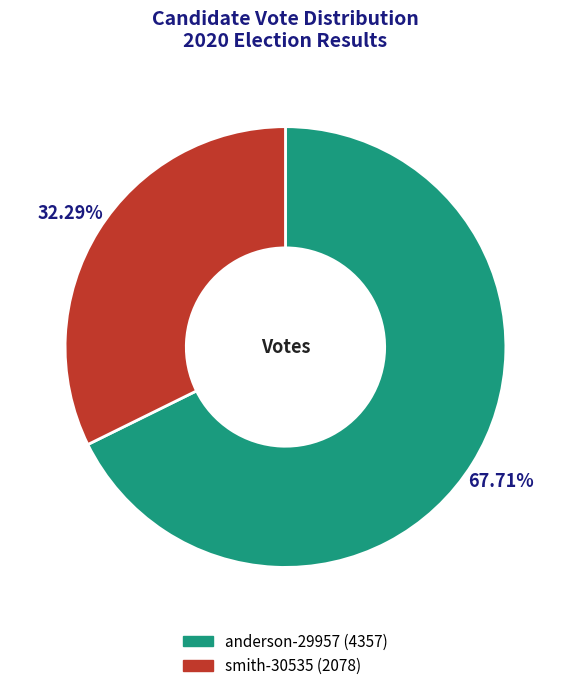

Which slice is the largest?

anderson-29957